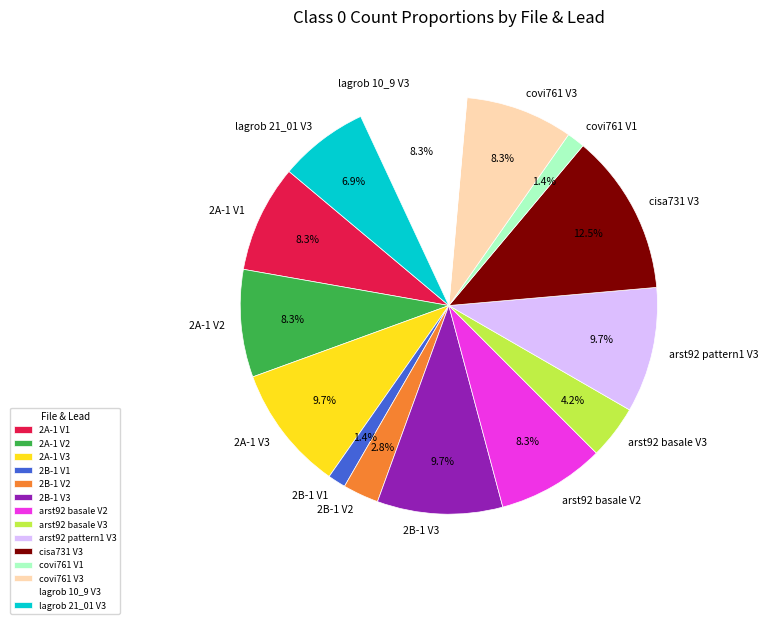

What is the ratio of the value at cisa731 V3 to the value at arst92 pattern1 V3?

1.3